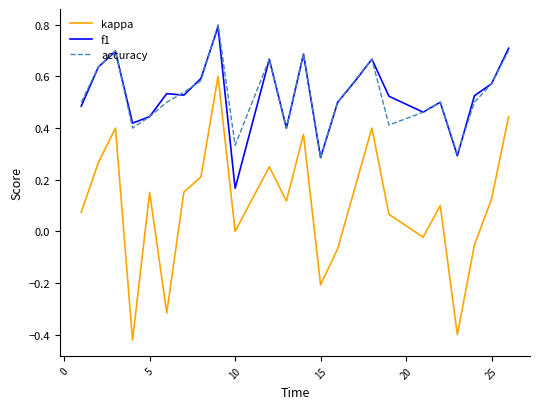

What is the greatest value displayed?

0.8